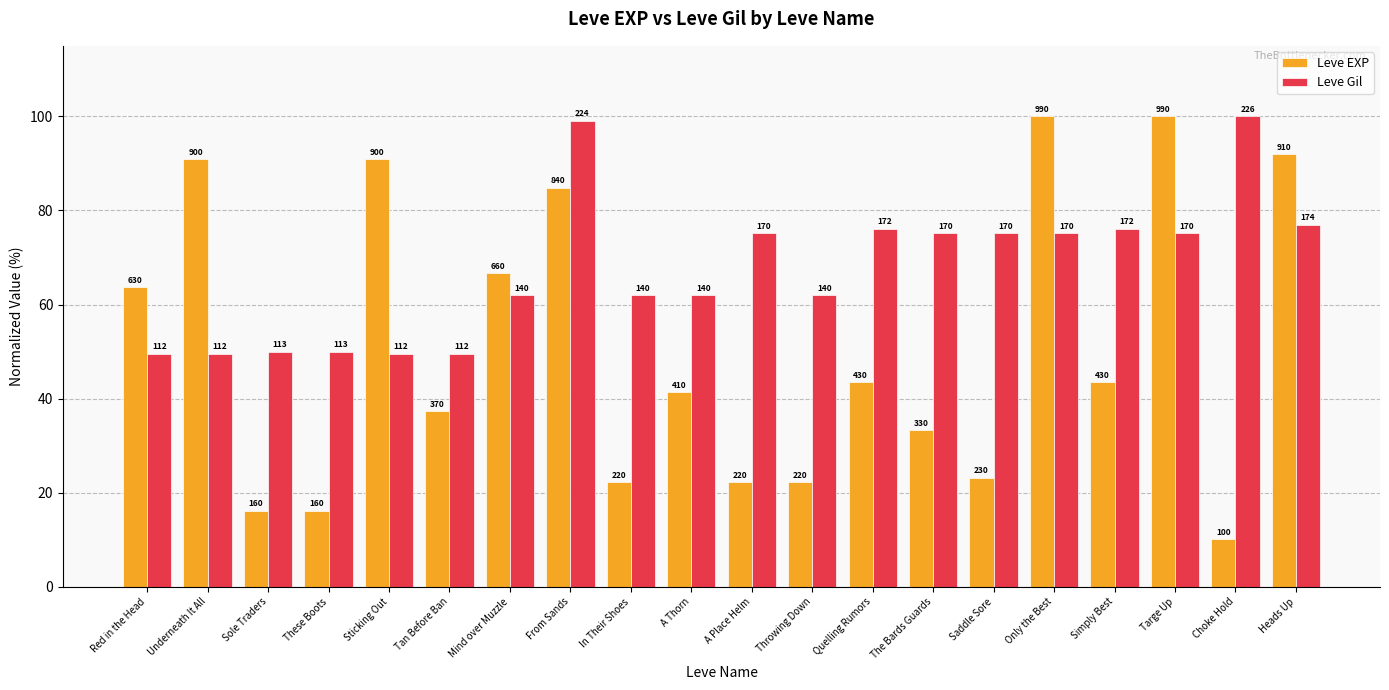

What is the highest value of the Leve EXP series?

100.0